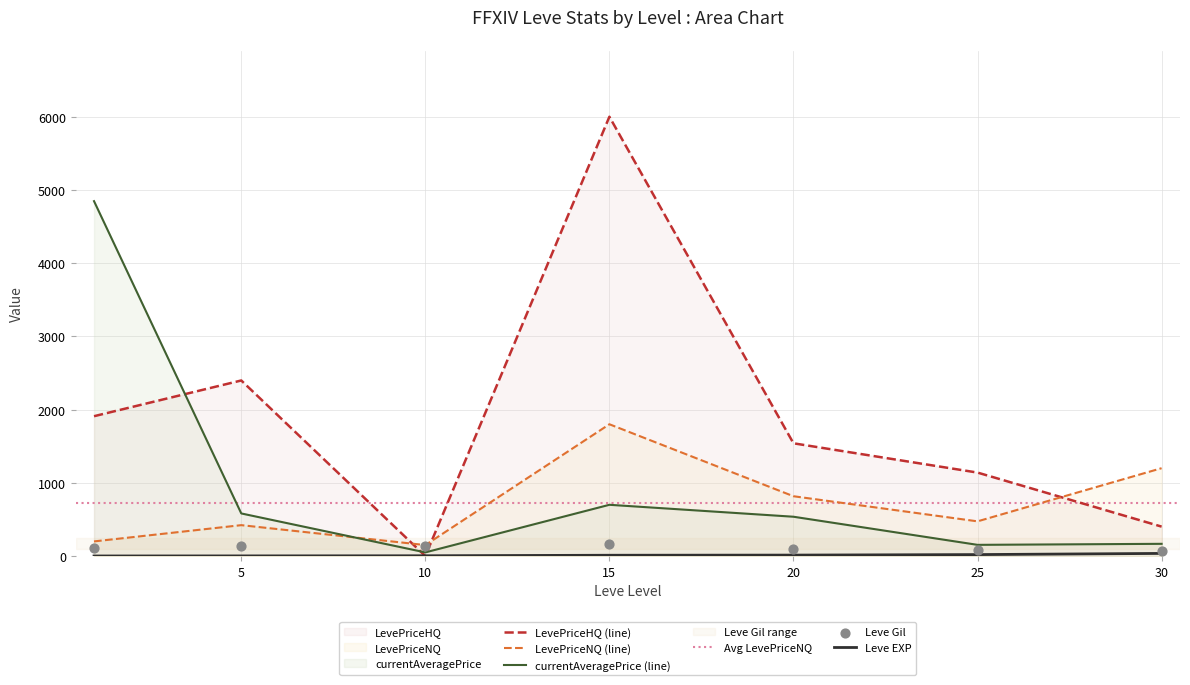

At which category is the sum across all series the highest?

15